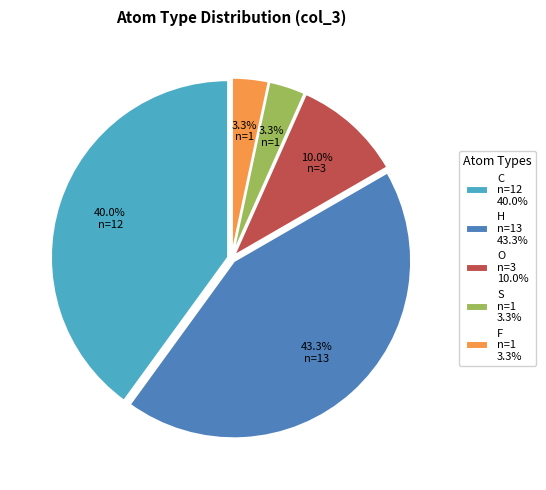

Does O n=3 10.0% account for over 50% of the chart?

No